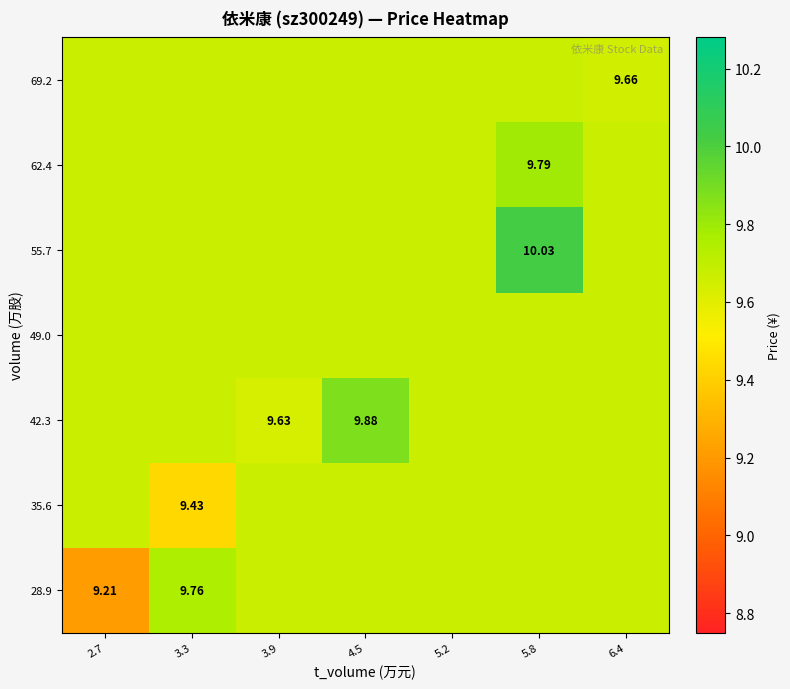

Rank the categories by 62.4 value from highest to lowest.

5.8, 2.7, 3.3, 3.9, 4.5, 5.2, 6.4